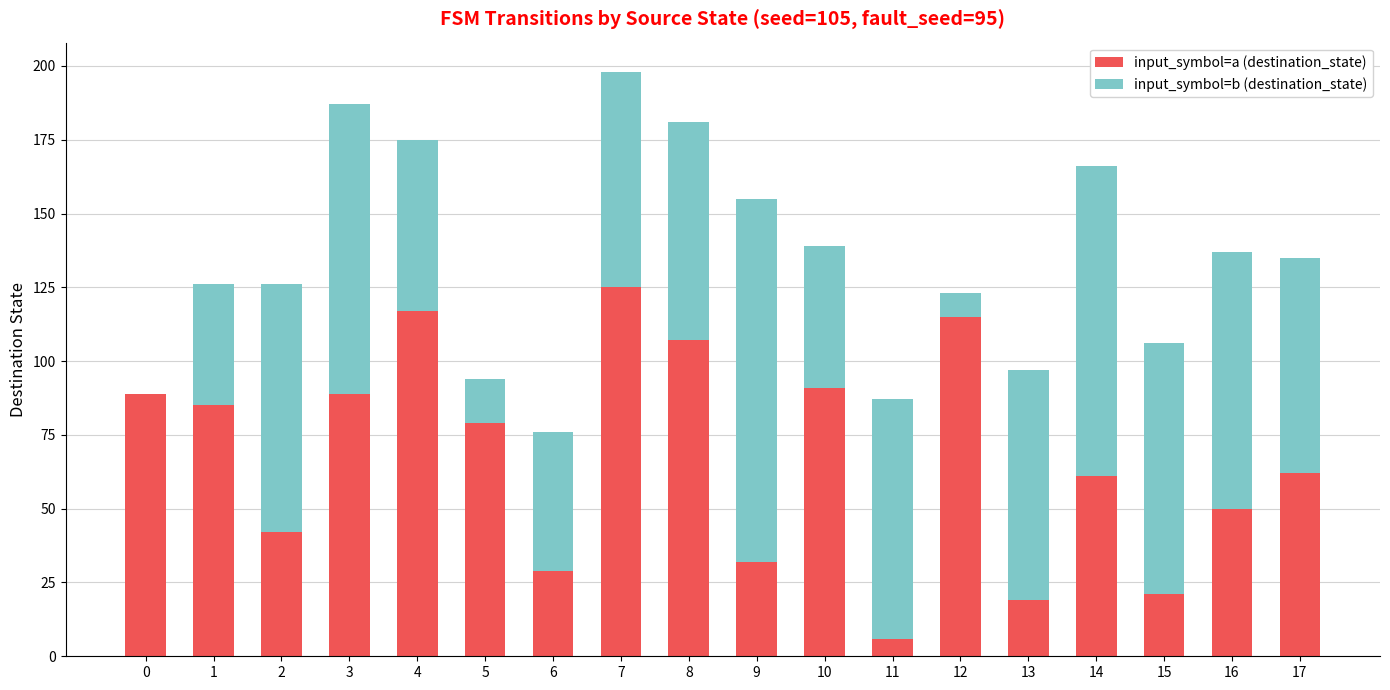

At which category is the sum across all series the highest?

7